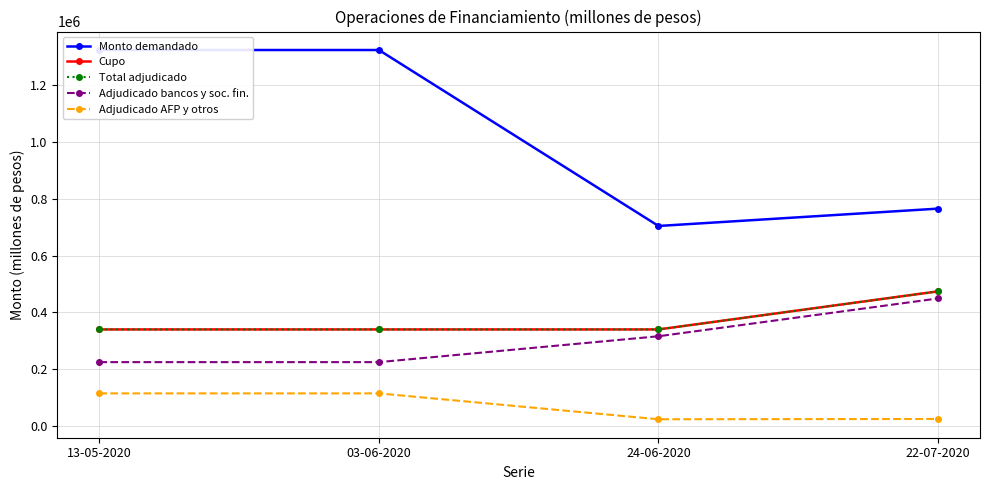

What is the approximate value of Cupo at 22-07-2020?

474000